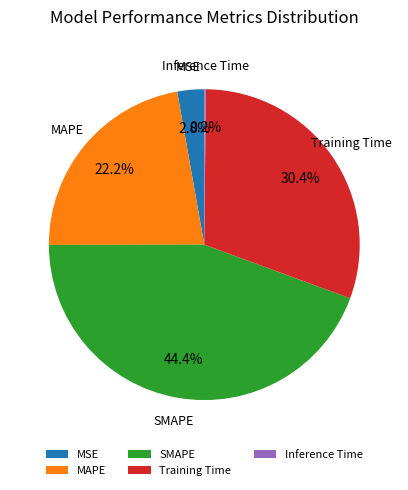

Is the sum of SMAPE and Training Time greater than half?

Yes